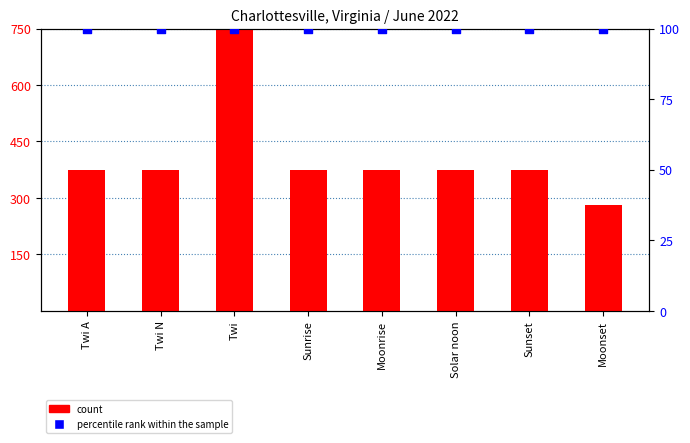

At which category is the sum across all series the highest?

Twi